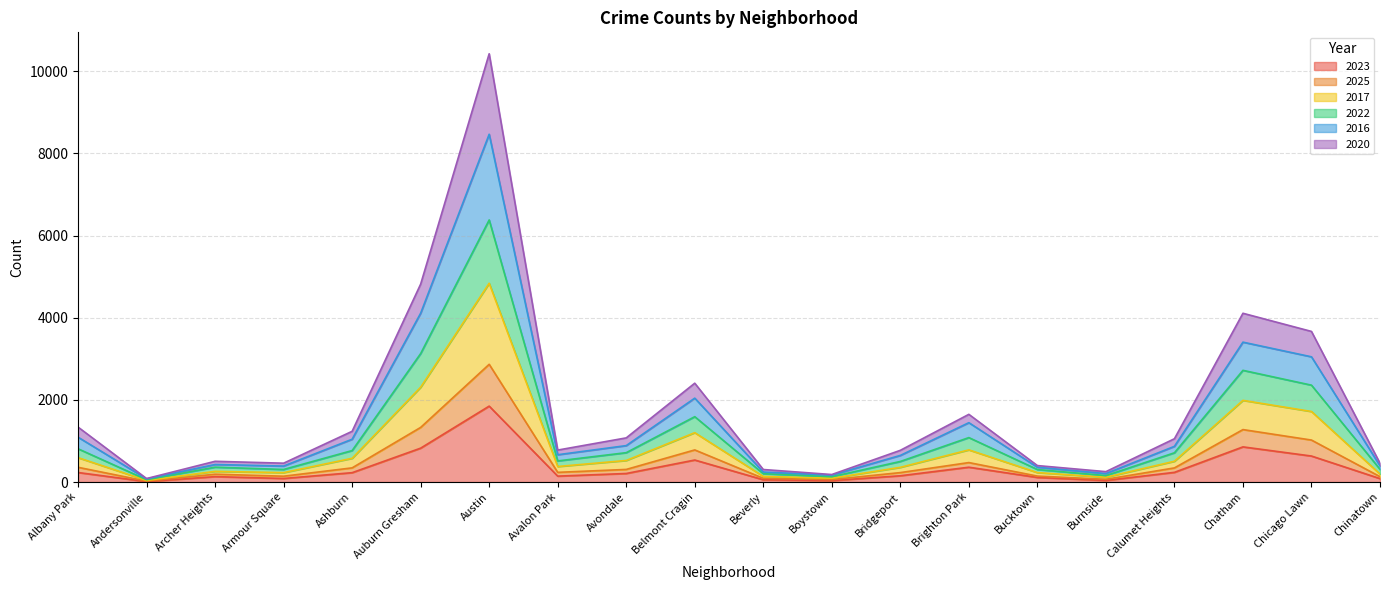

At which category is the sum across all series the highest?

Austin